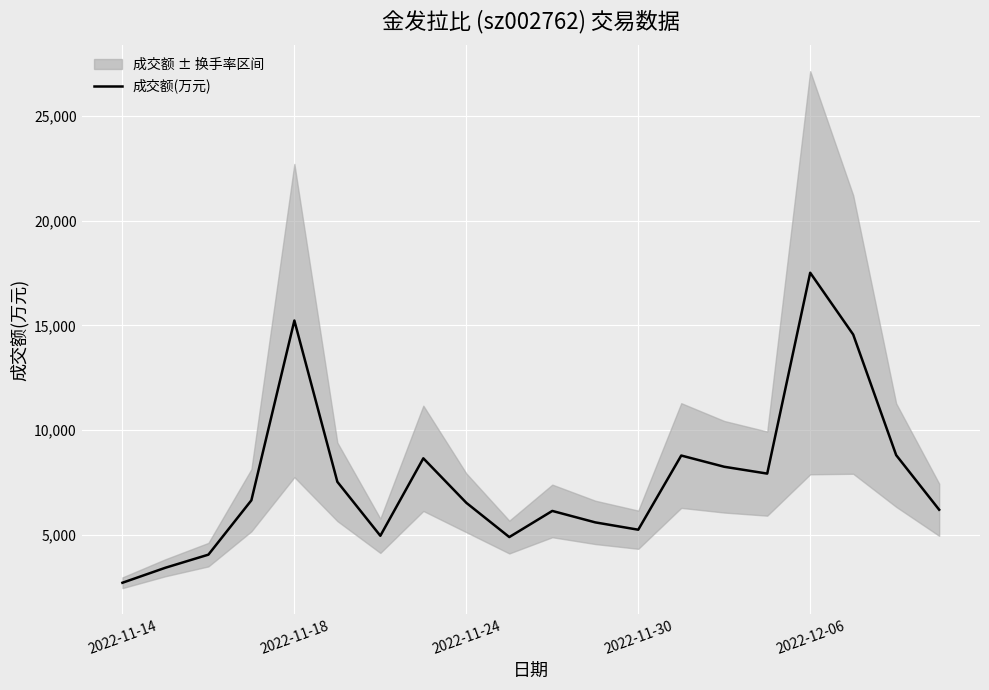

What is the sum of all values?

153673